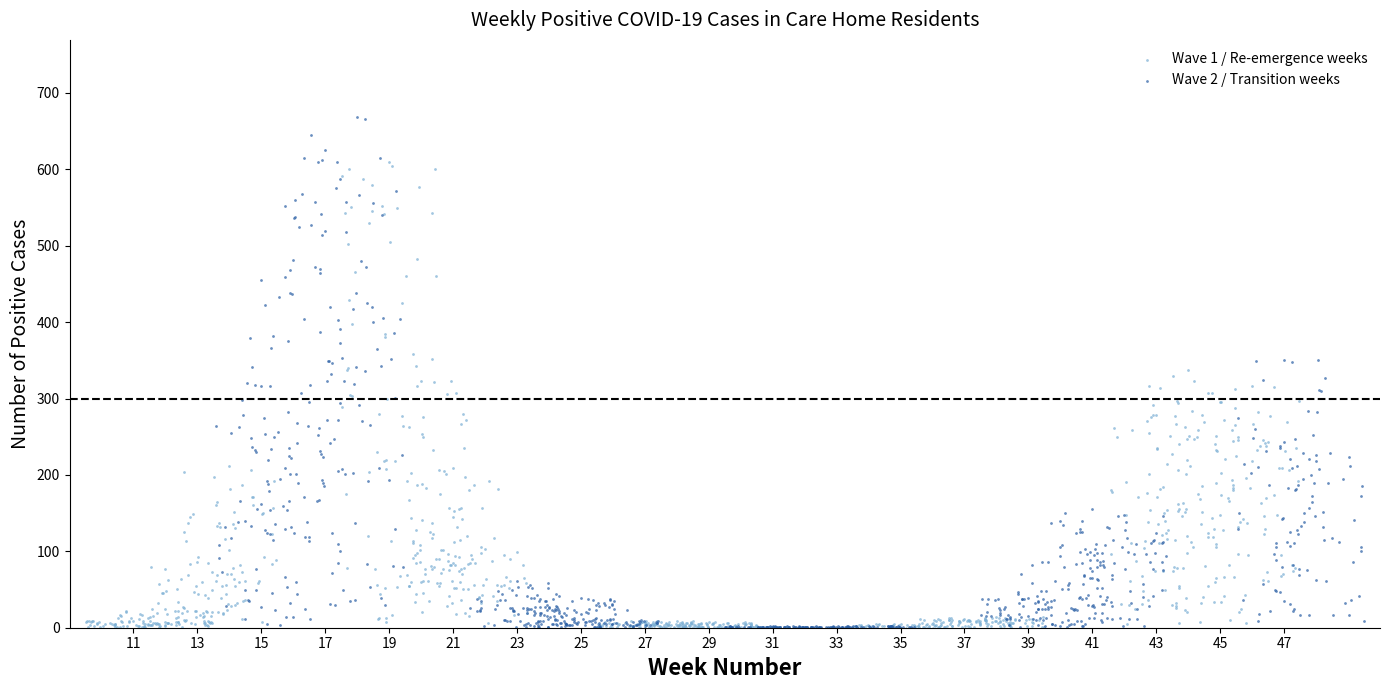

Which series has the largest Y range (max minus min)?

Wave 2 / Transition weeks